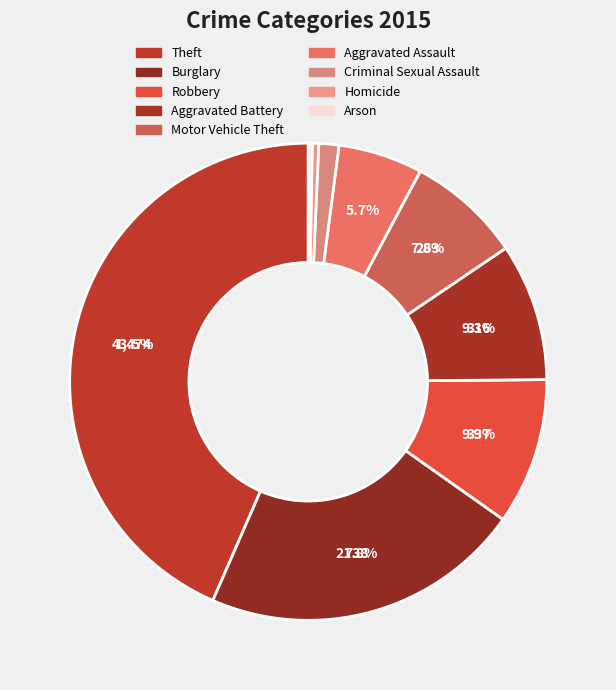

Rank the categories by value from highest to lowest.

Theft, Burglary, Robbery, Aggravated Battery, Motor Vehicle Theft, Aggravated Assault, Criminal Sexual Assault, Homicide, Arson